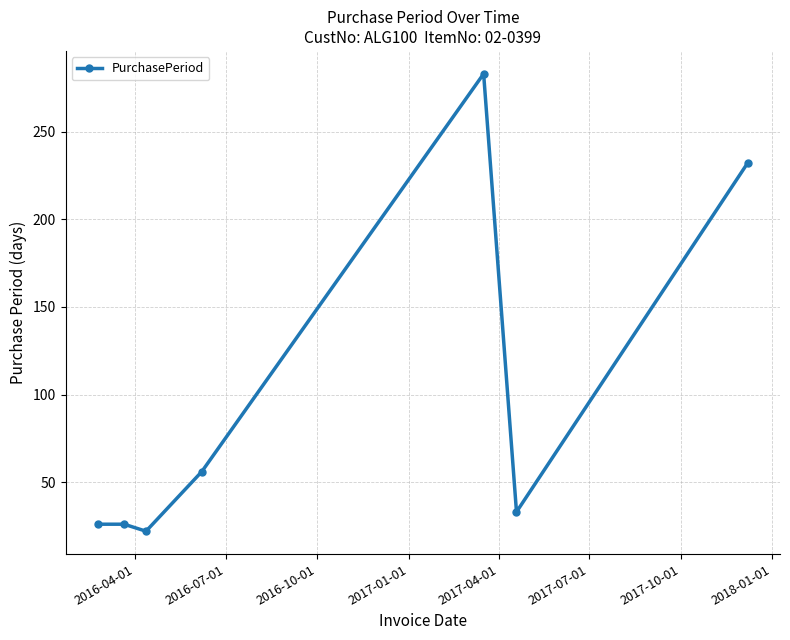

True or false: there are more than 2 points higher than both neighbors.

False